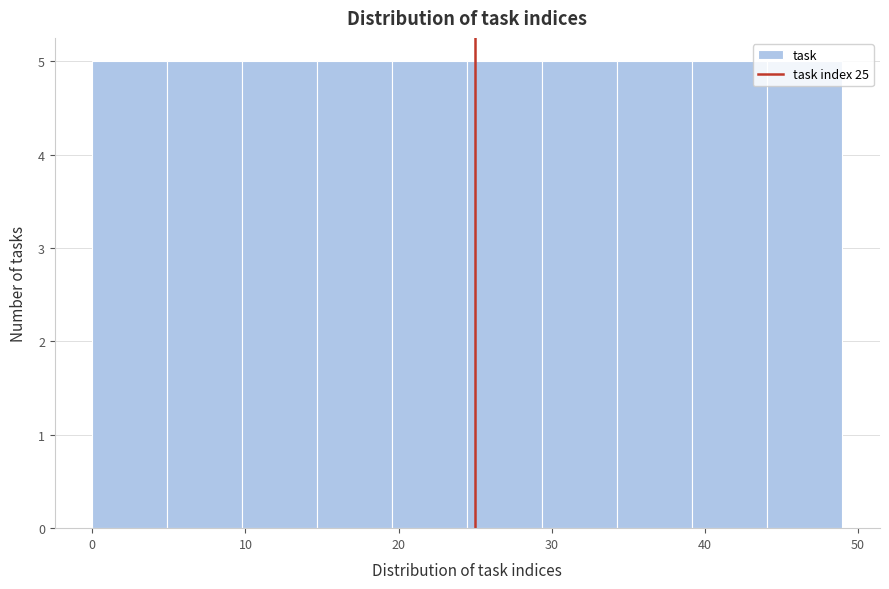

What is the height of the bar covering 24.5 to 29.4 on the x-axis? Neither the bar edges nor the heights are printed on the chart, so give them approximately, as read against the axes.

5